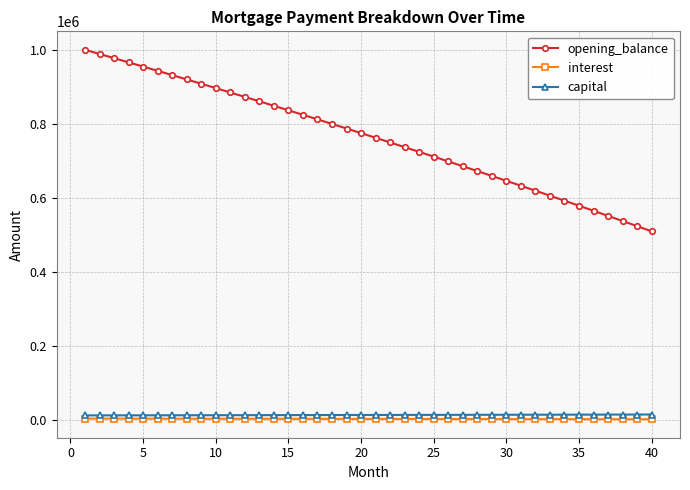

List the series in order of their peak value, highest first.

opening_balance, capital, interest